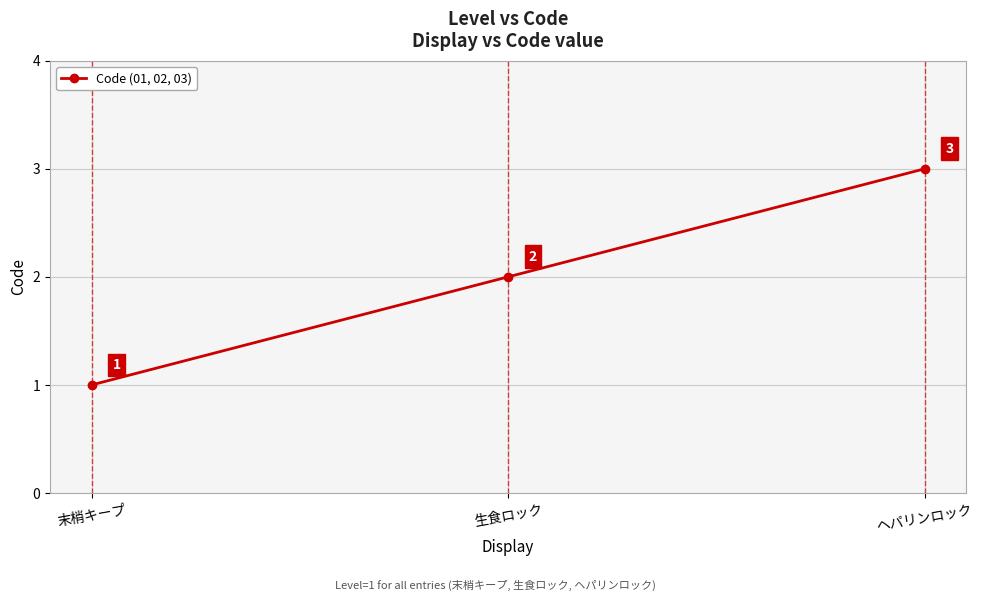

Reading left to right, what are all the values shown in this chart?

1	2	3